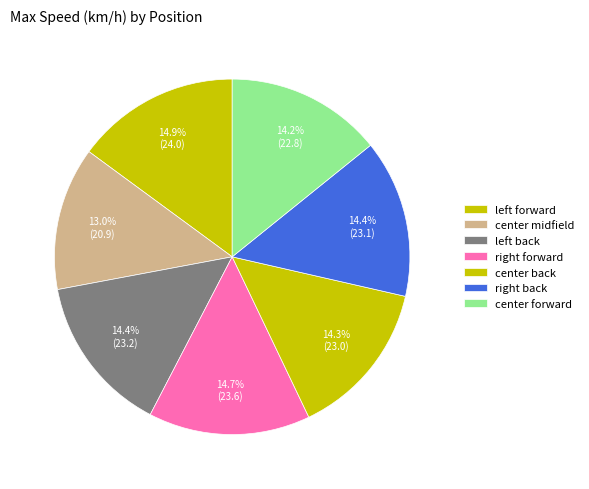

How many slices are in this pie chart?

7